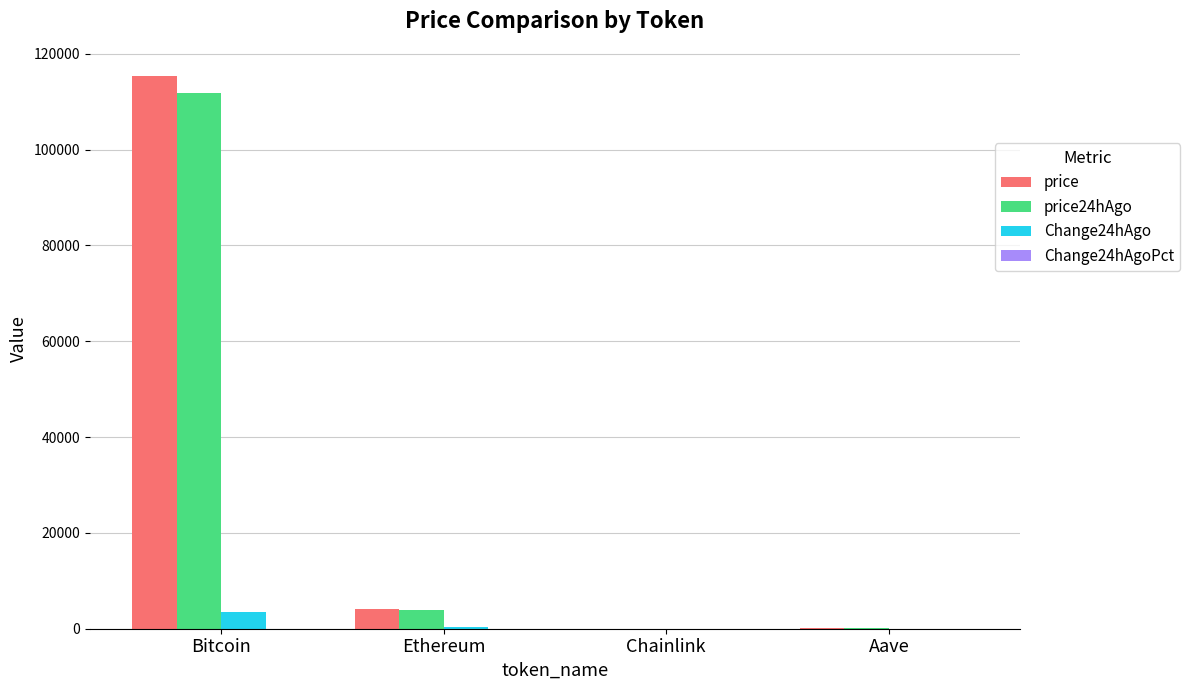

What is the maximum value shown in the chart?

115252.0